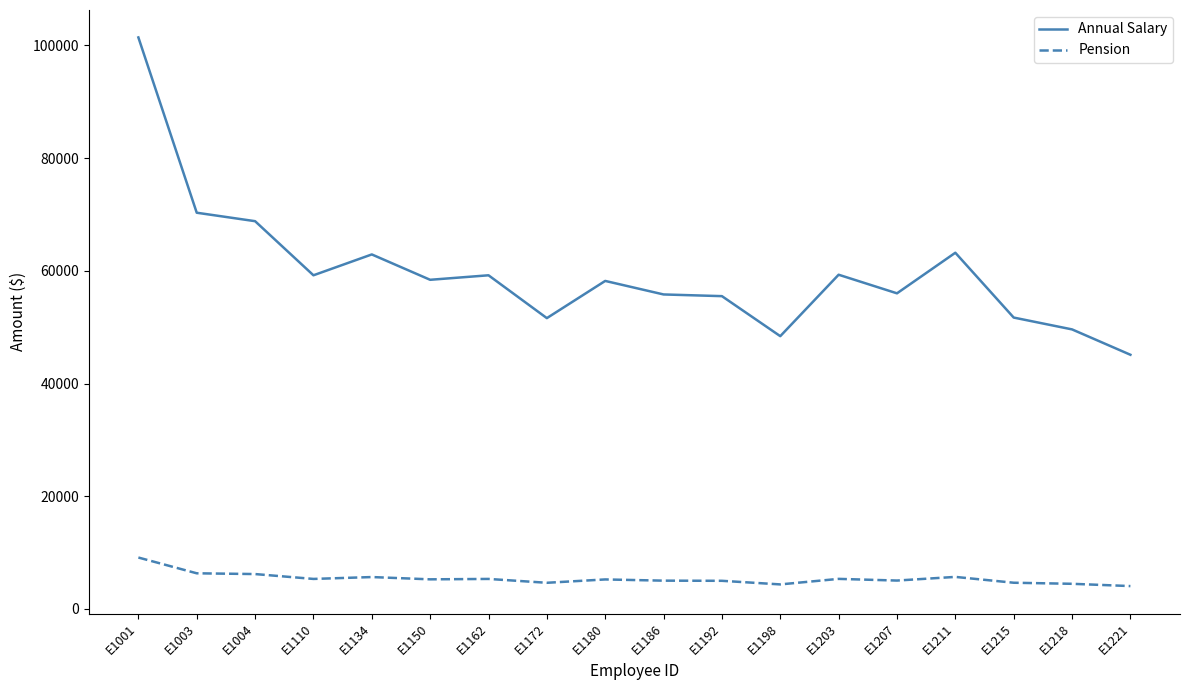

Is it true that Pension equals 5328 at E1162?

True